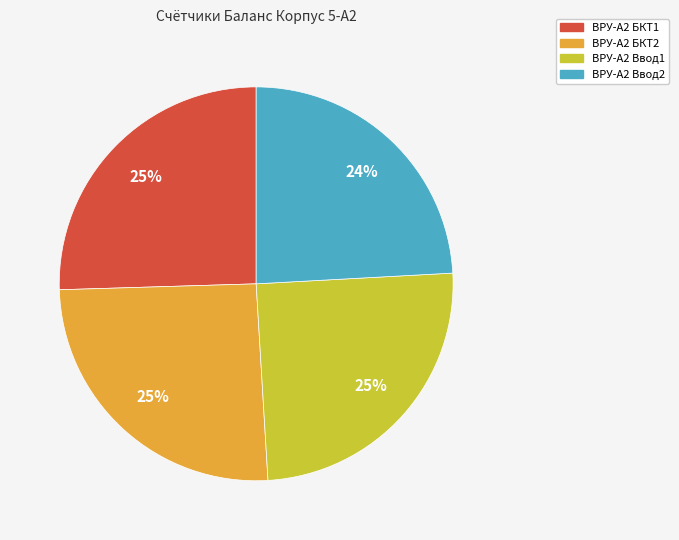

How many slices are in this pie chart?

4